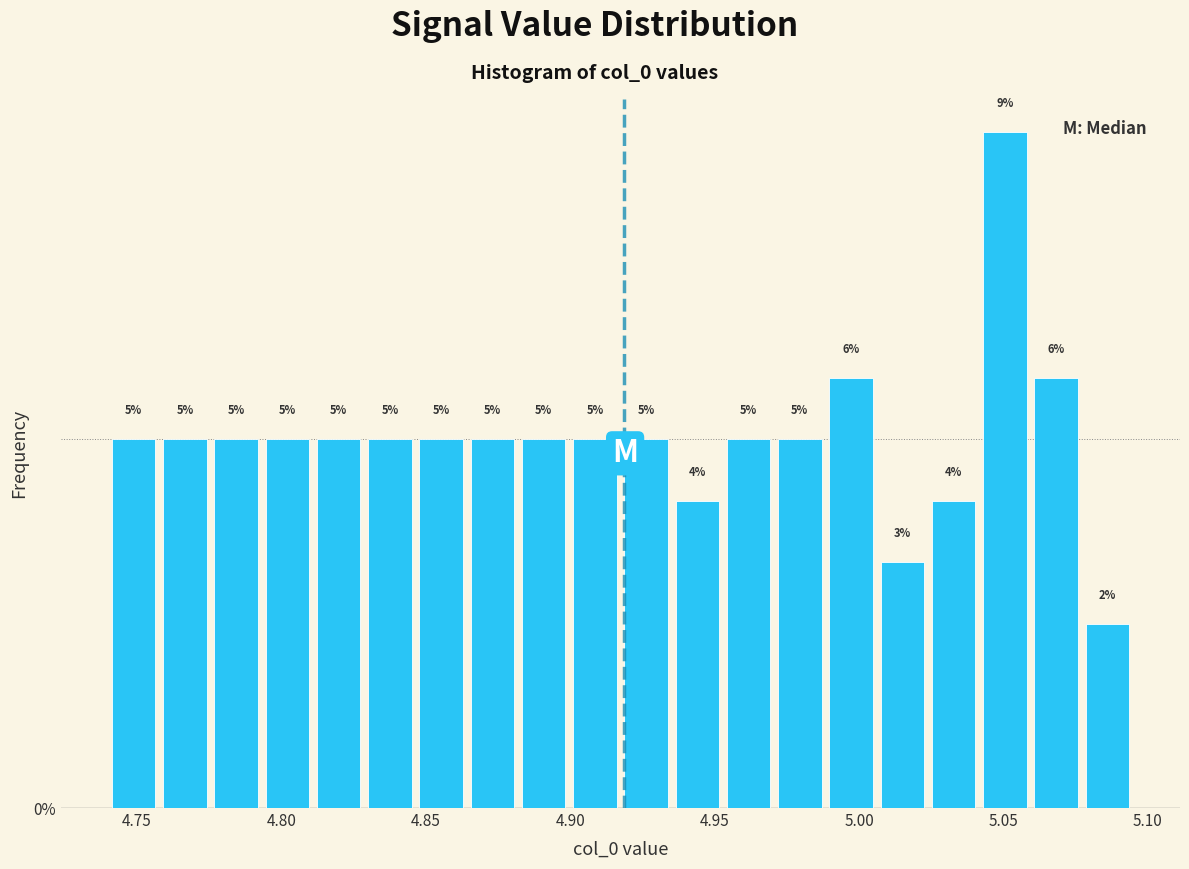

Read against the x-axis, roughly where is the centre of the tallest bar?

5.050